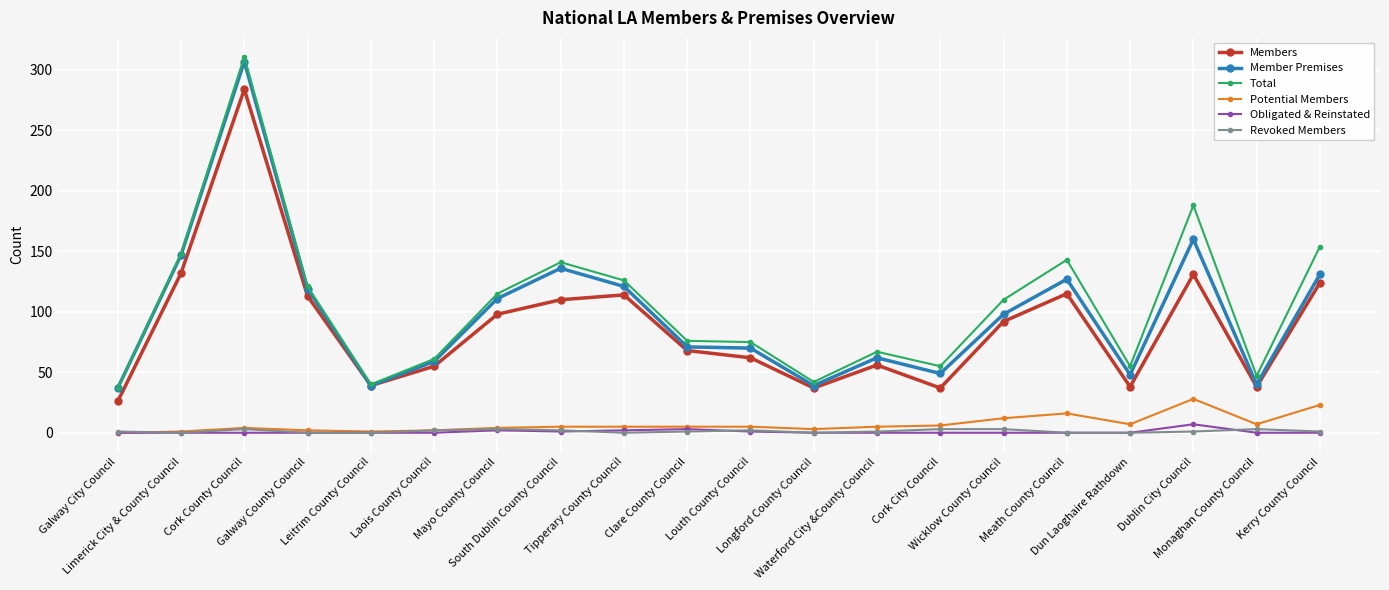

Is this an area chart (filled region under the line)?

No